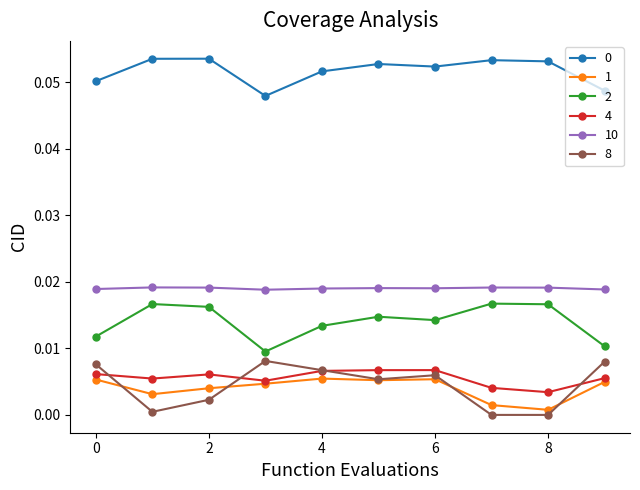

True or false: 10 and 1 intersect in this chart.

False